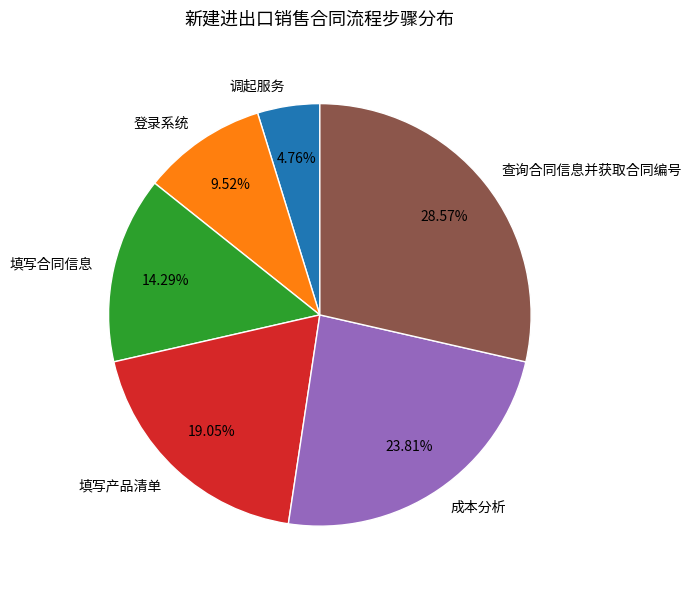

Is there any slice that represents more than half of the pie?

No